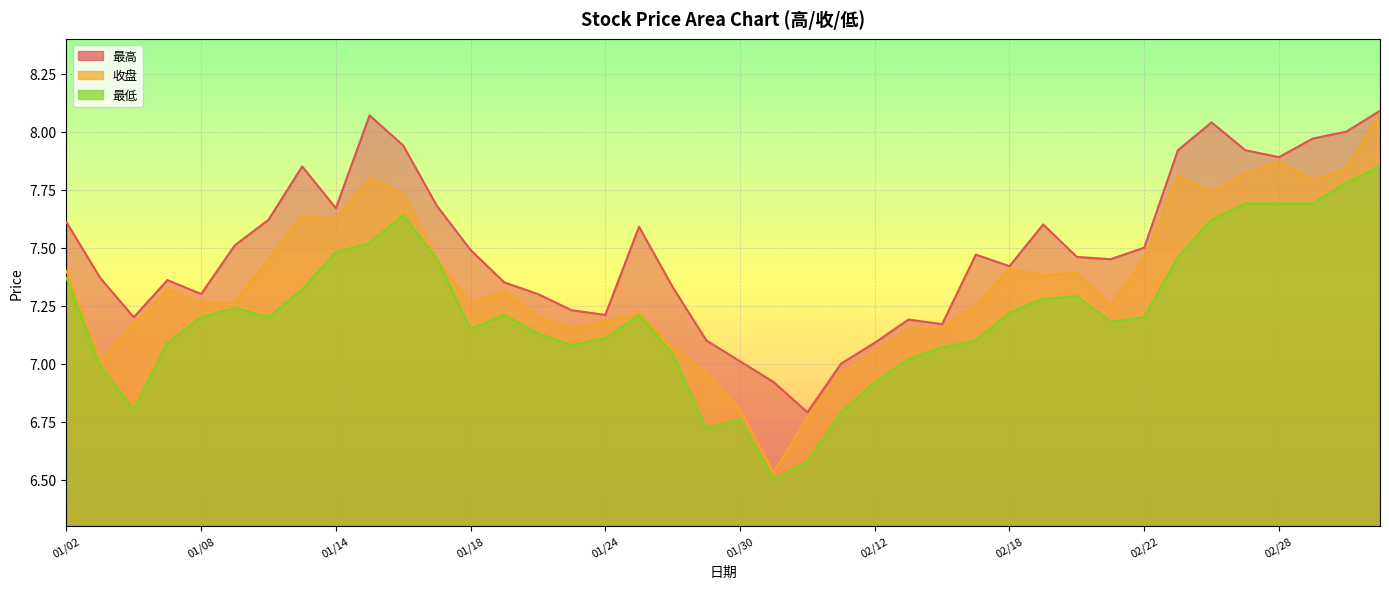

What is the label of the 30th point from the right?

01/16